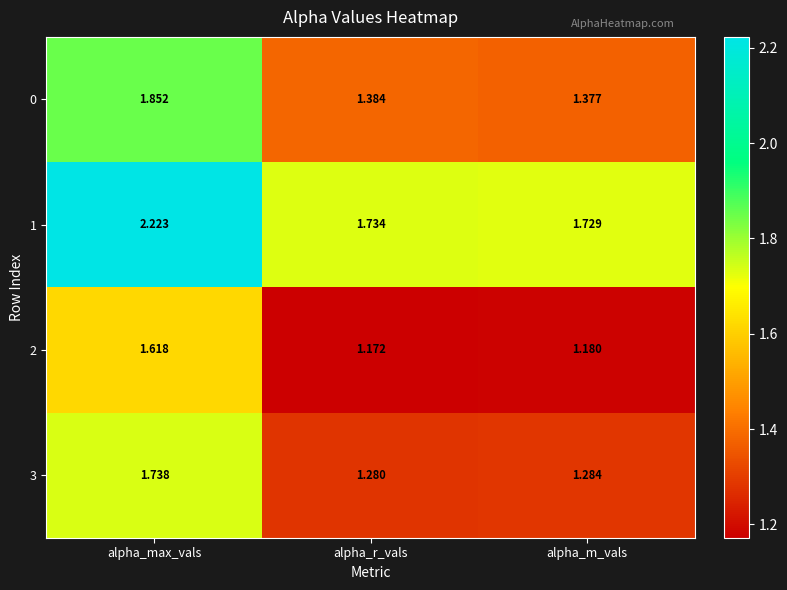

List the labels in order of 2 value, largest first.

alpha_max_vals, alpha_m_vals, alpha_r_vals